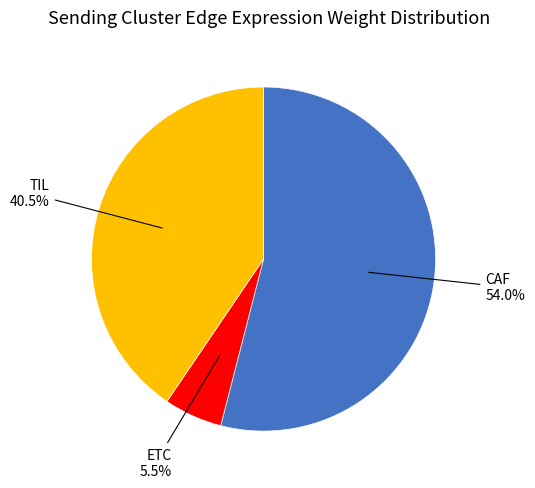

Is there any slice that represents more than half of the pie?

Yes